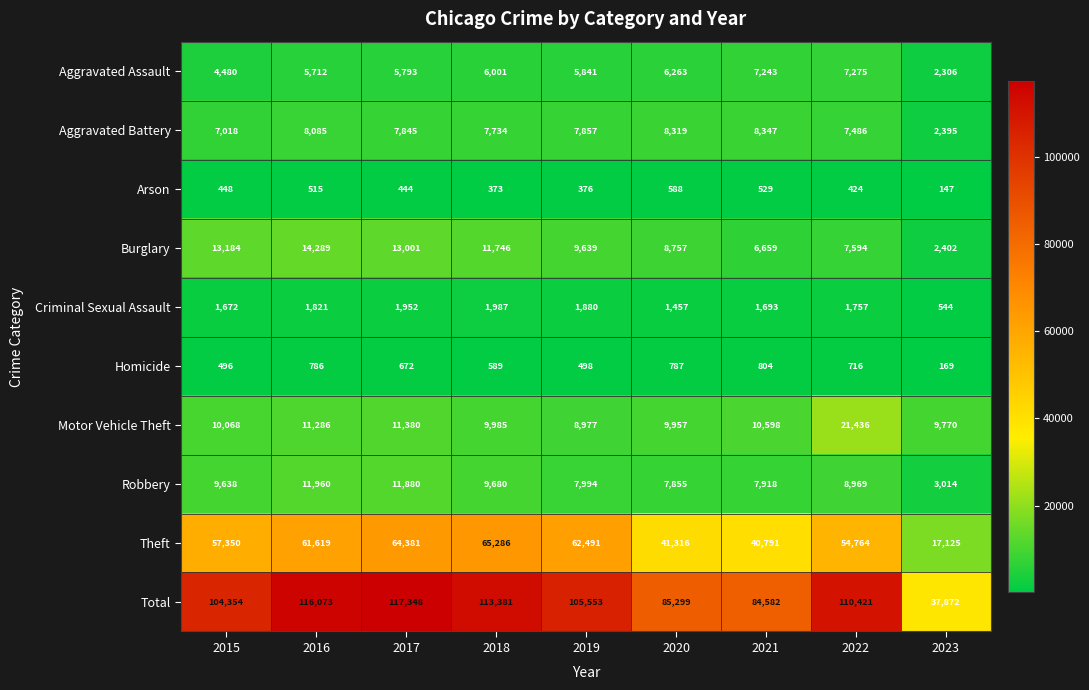

Which label corresponds to the smallest value in the chart?

2023